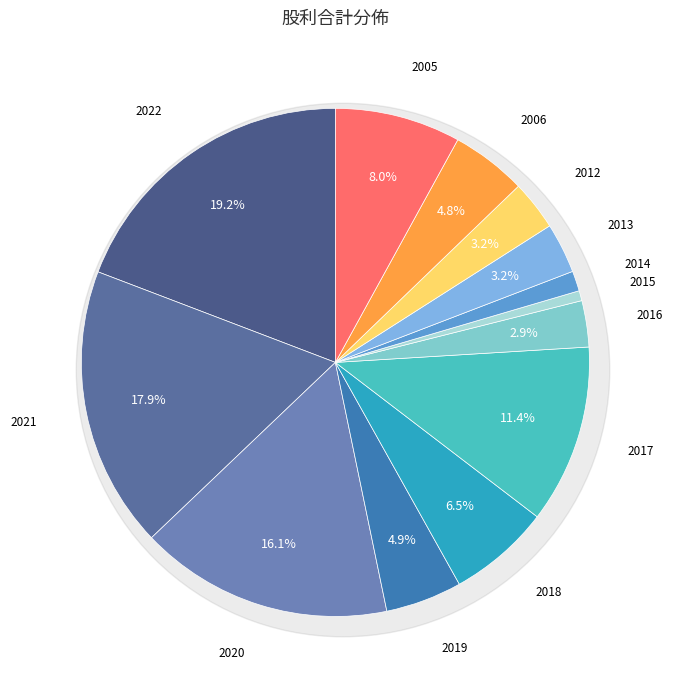

Which slice is the largest?

2022